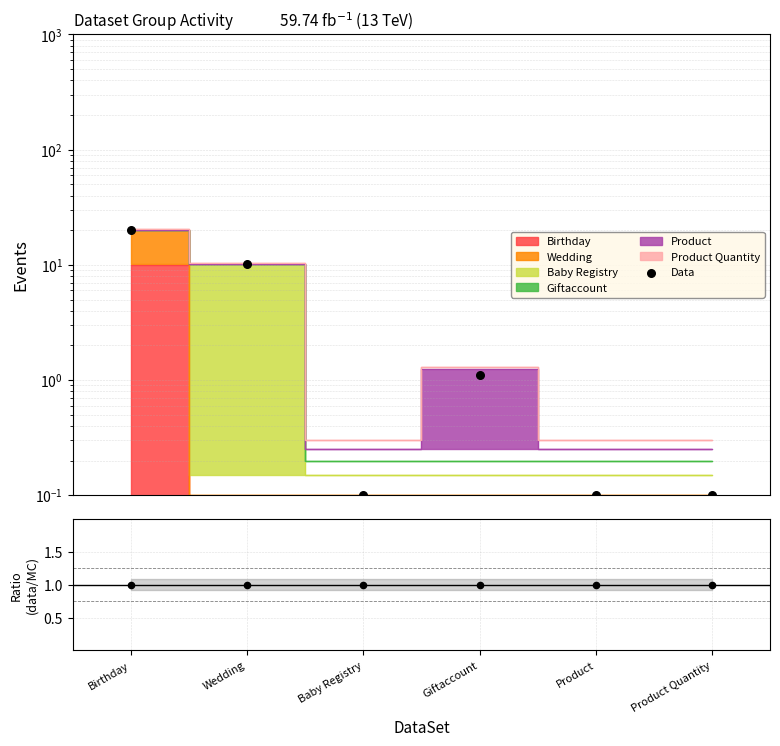

What is the change in value from Wedding to Product Quantity?

-10.0